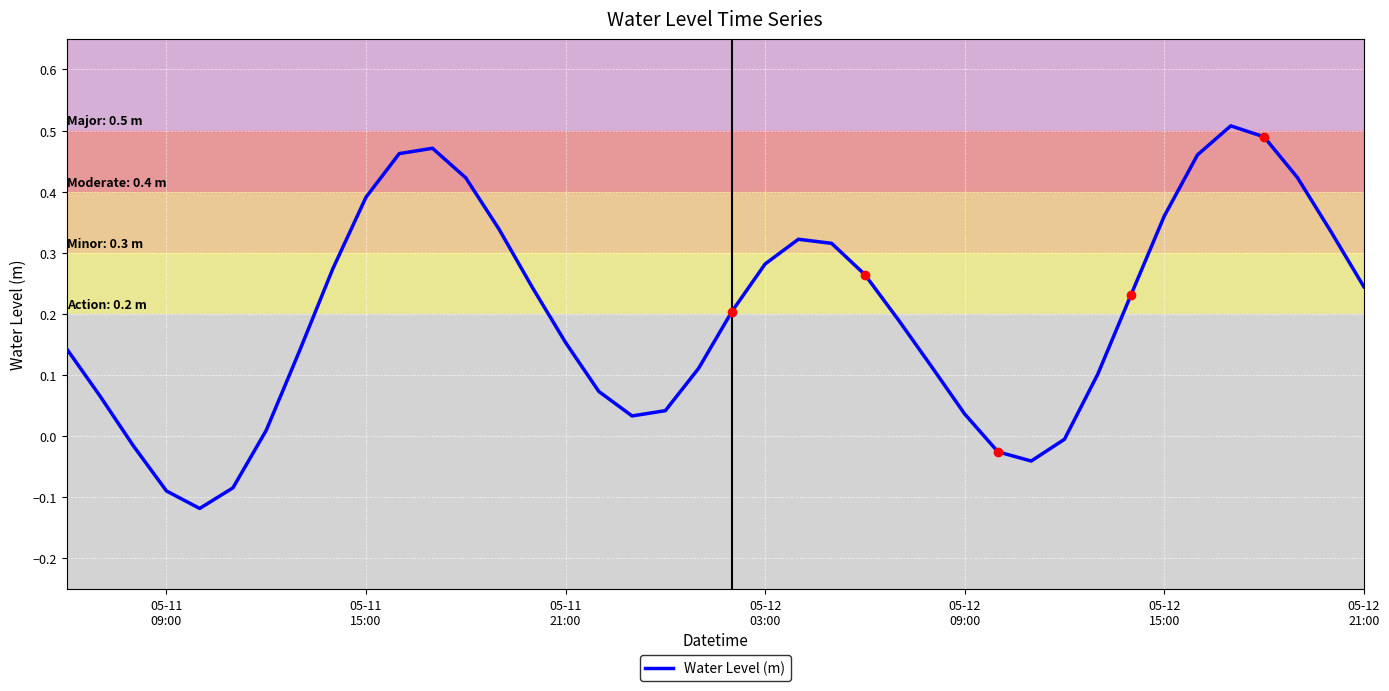

What is the difference between the maximum and second lowest values?

0.6